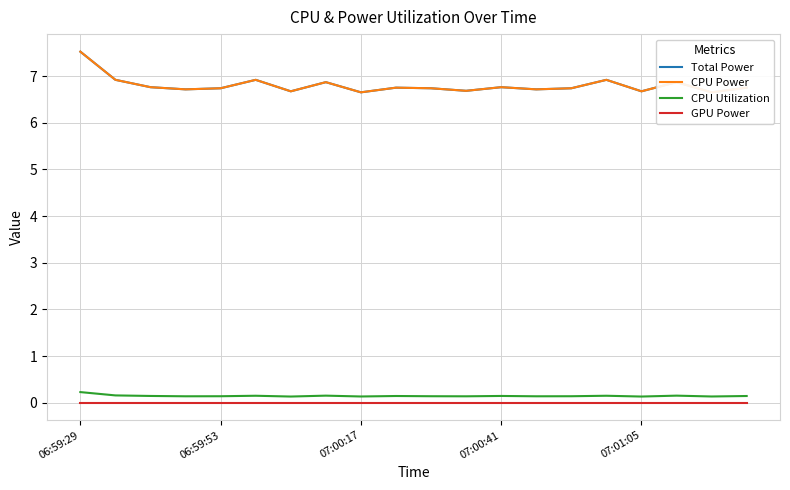

In Total Power, how many points are lower than both neighbors (excluding endpoints)?

7